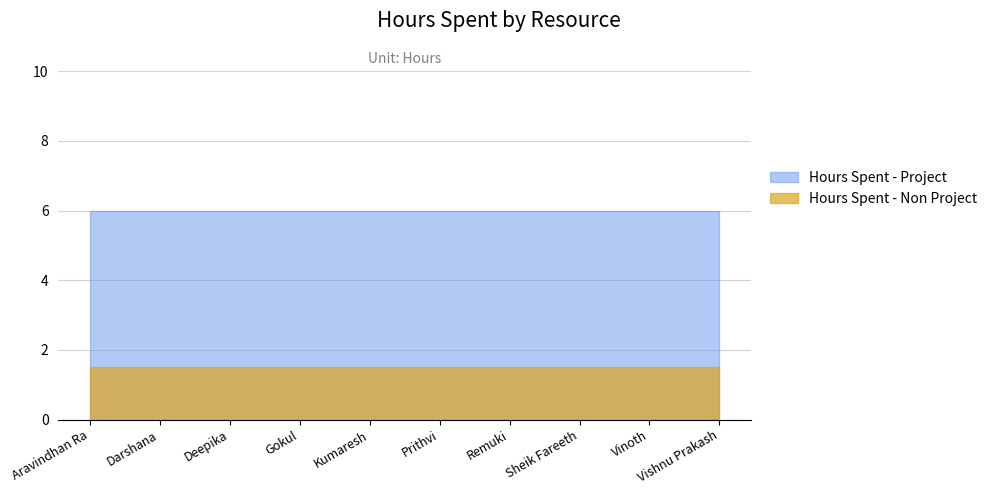

At which label does Hours Spent - Non Project reach its peak?

Aravindhan Ra